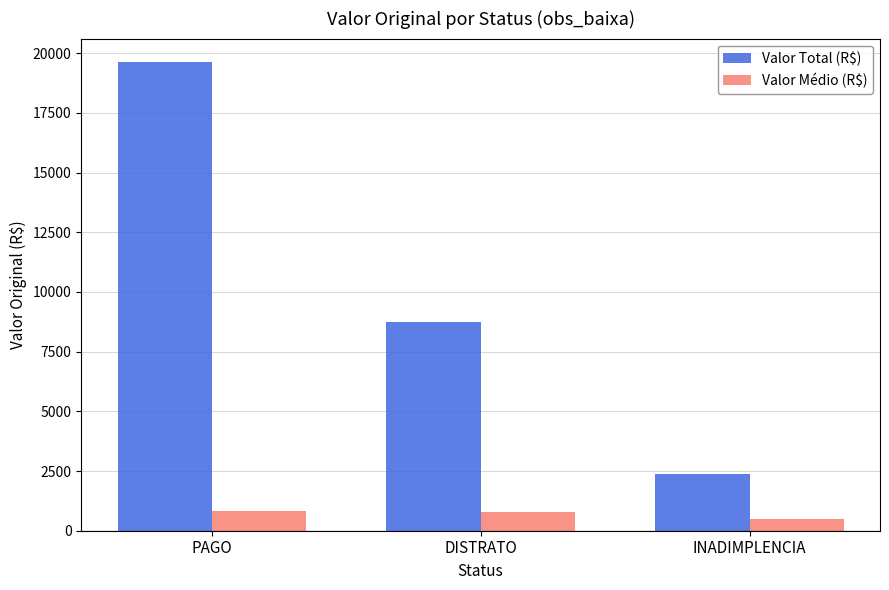

True or false: Valor Médio (R$) has a value of 795.0 at DISTRATO.

True